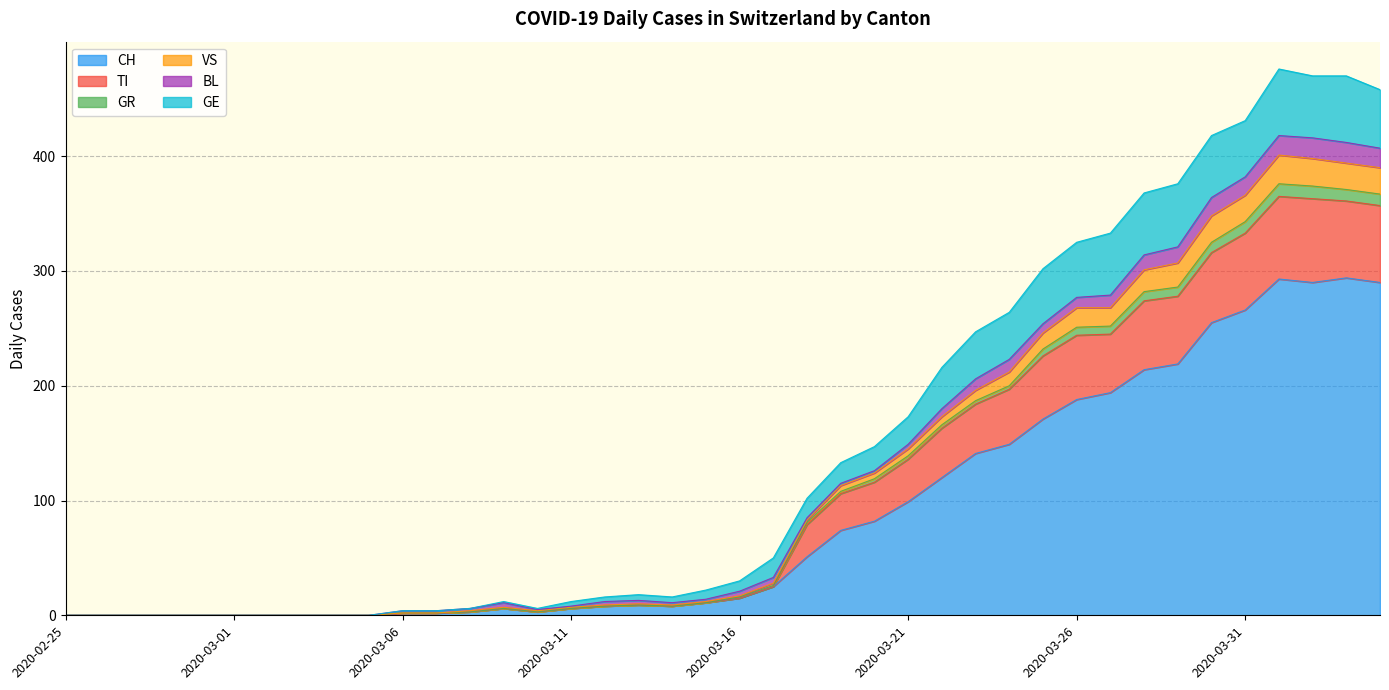

What is the highest value of the CH series?

294